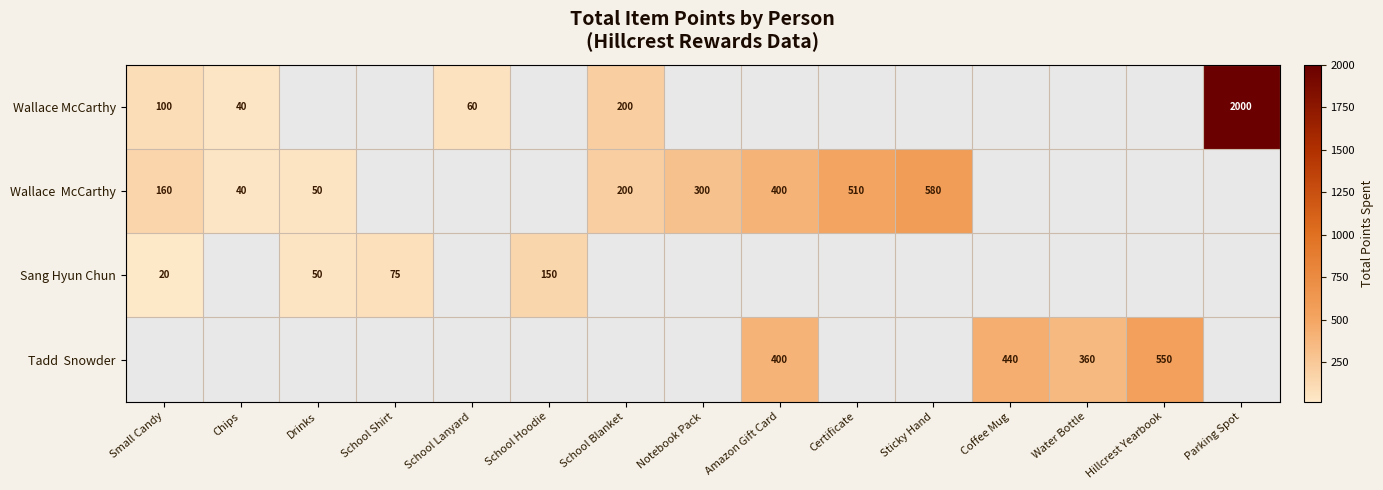

Which category has the highest value across all series?

Parking Spot